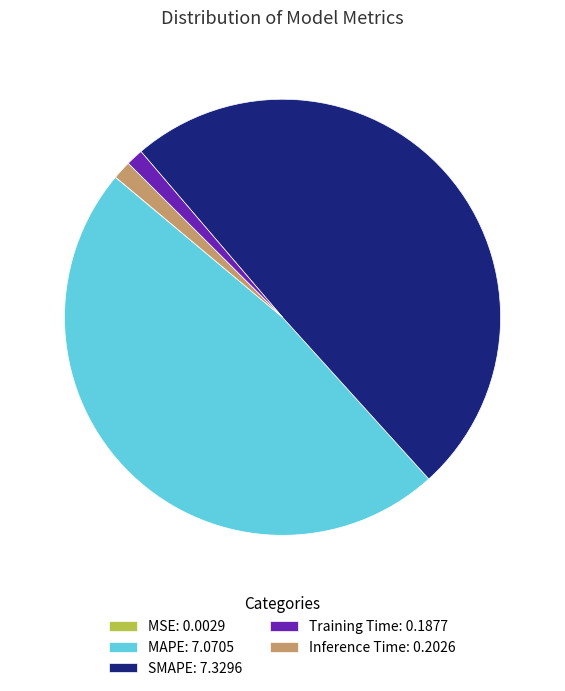

Which has a higher value, SMAPE or Inference Time?

SMAPE